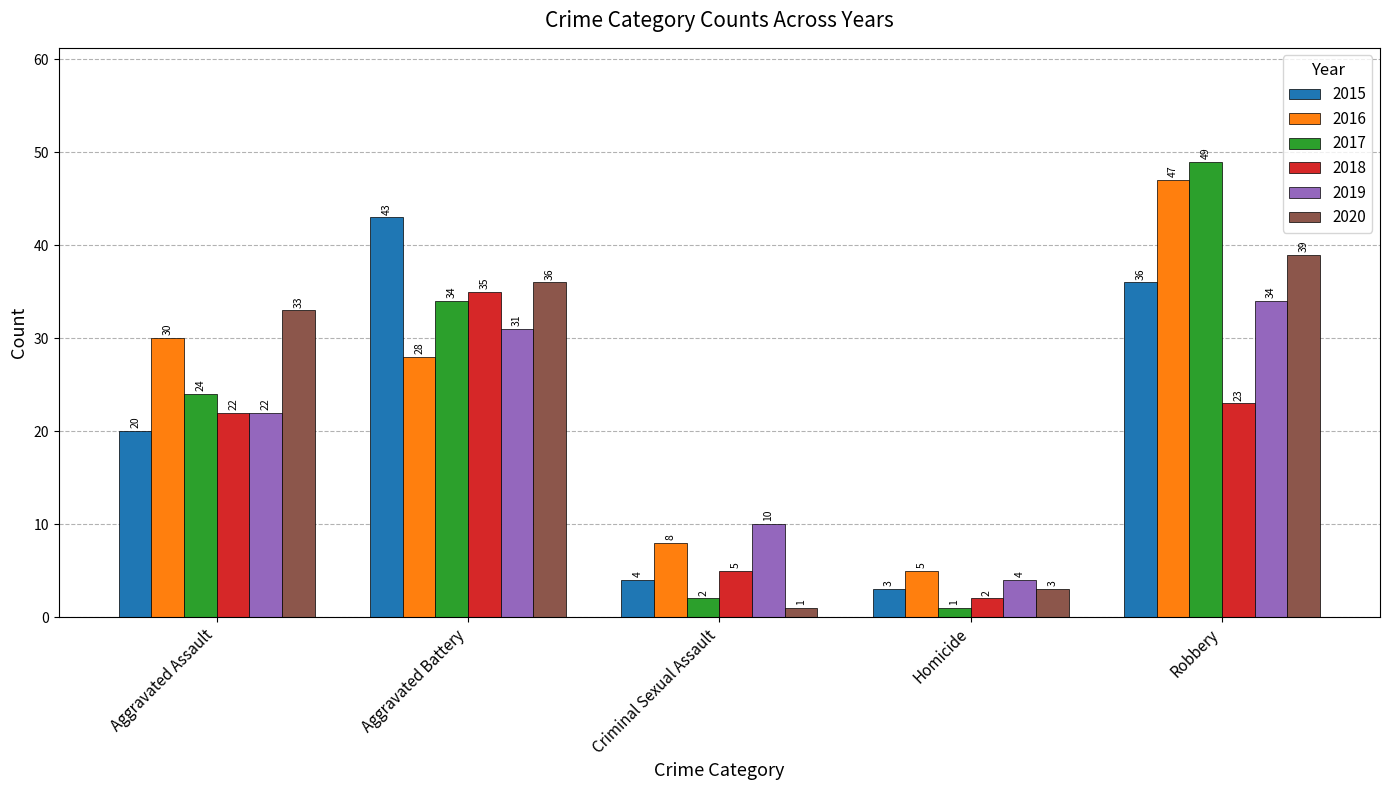

What is the difference between the second highest and second lowest values in the 2015 series?

32